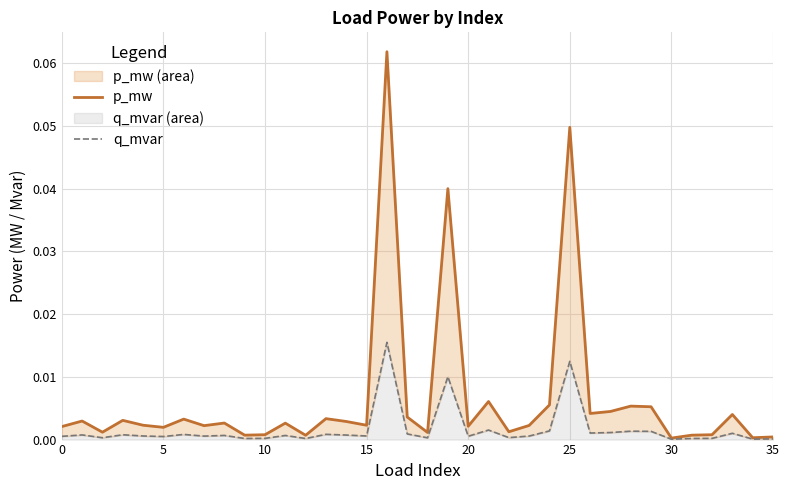

Is it true that q_mvar equals 0.0 at 20?

True